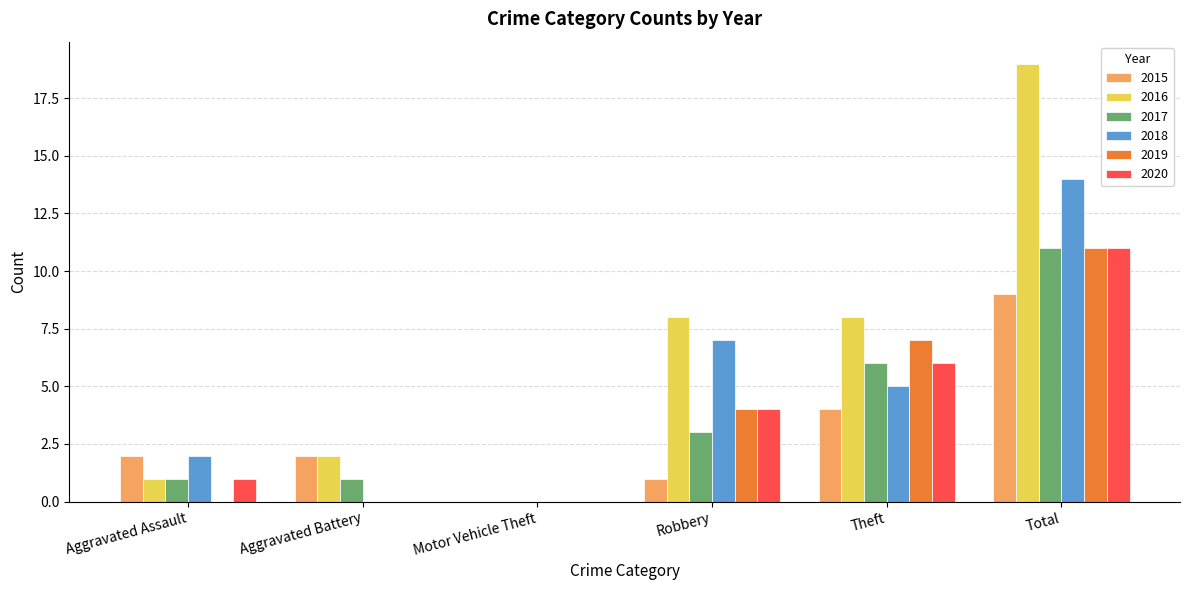

How many series are shown in this chart?

6